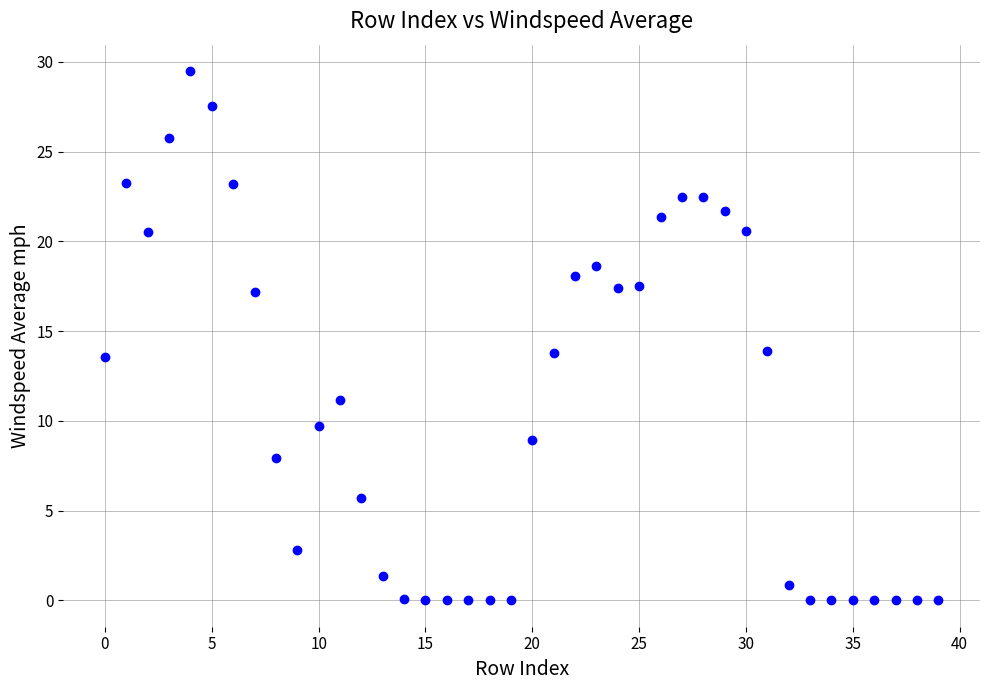

What is the range of Y values (max minus min)?

29.5